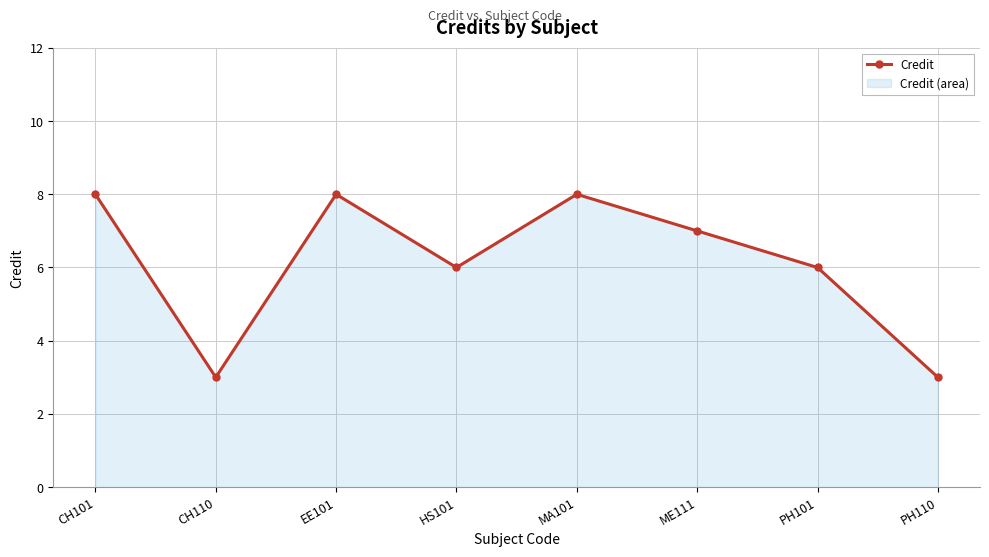

Rank the categories by value from lowest to highest.

CH110, PH110, HS101, PH101, ME111, CH101, EE101, MA101